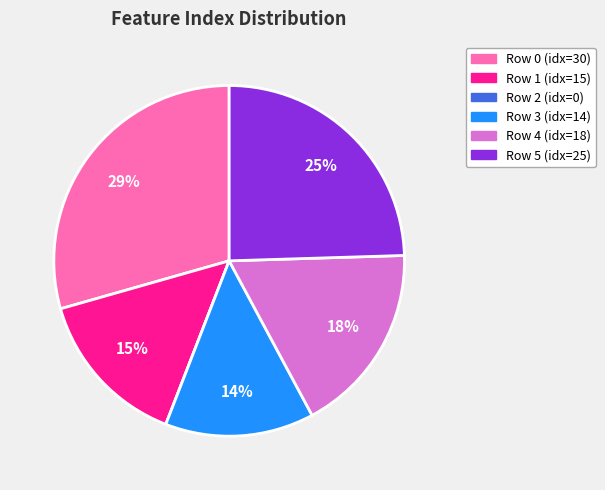

Is the sum of Row 3 and Row 0 greater than half?

No